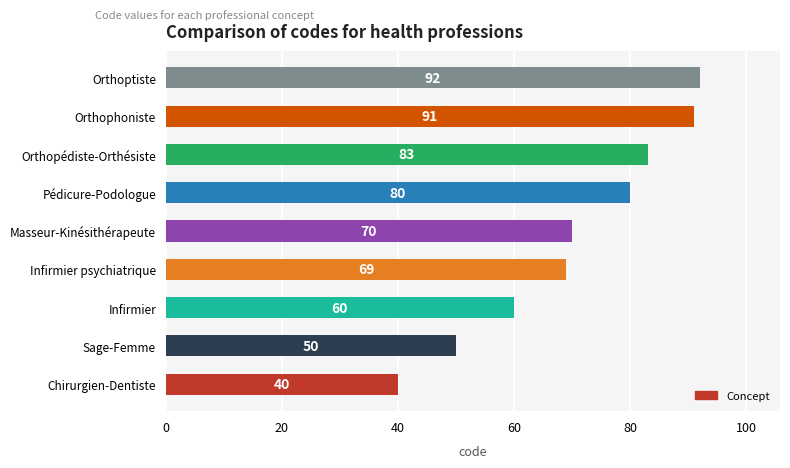

List the labels in order of value, largest first.

Orthoptiste, Orthophoniste, Orthopédiste-Orthésiste, Pédicure-Podologue, Masseur-Kinésithérapeute, Infirmier psychiatrique, Infirmier, Sage-Femme, Chirurgien-Dentiste